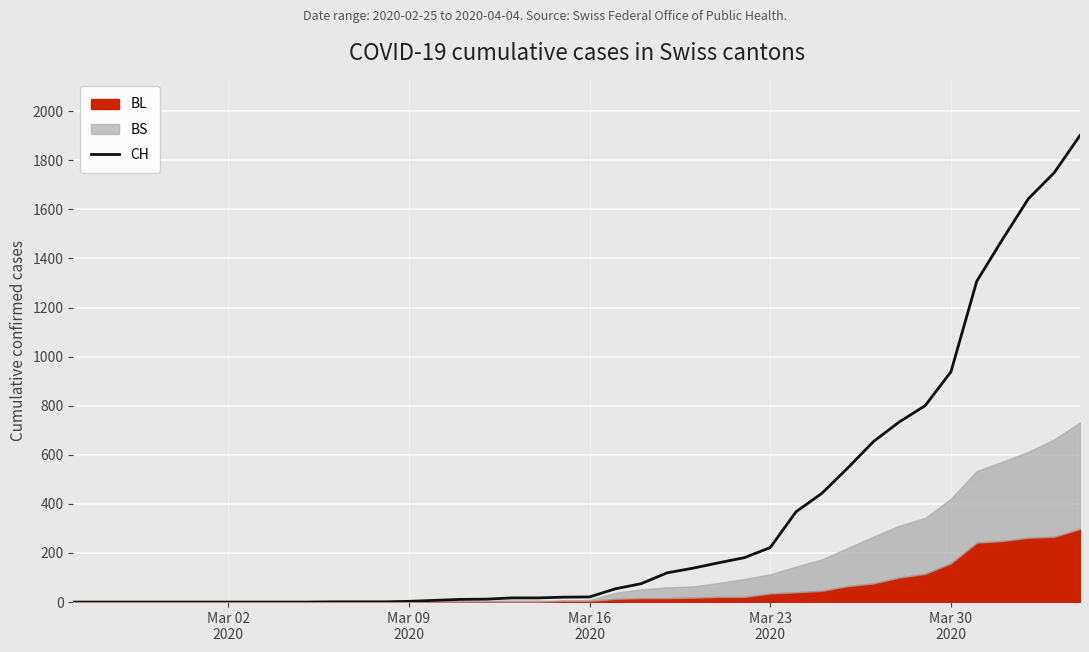

Reading left to right, extract all data points from this chart.

0	0	0	0	0	0	0	0	0	0	1	1	1	3	7	11	12	17	17	20	21	54	75	119	138	160	181	222	368	443	546	654	734	800	938	1307	1478	1643	1749	1901